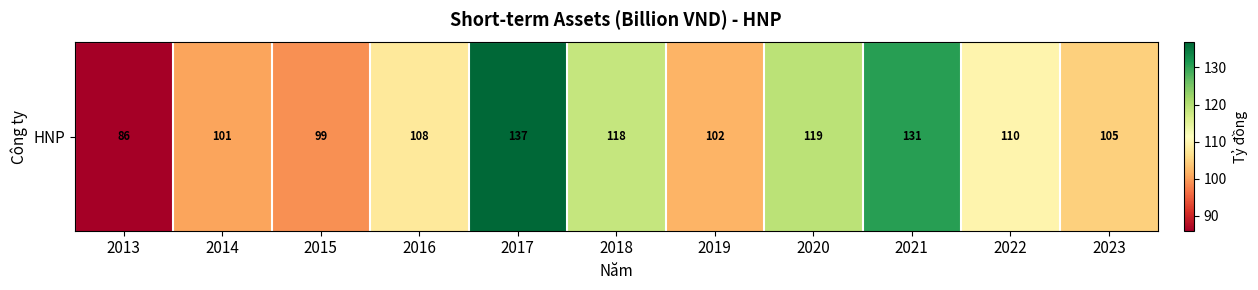

Reading left to right, transcribe all the data shown in this chart.

2013=85.9	2014=100.6	2015=99.0	2016=107.8	2017=136.7	2018=118.4	2019=102.0	2020=119.5	2021=130.8	2022=109.7	2023=104.6